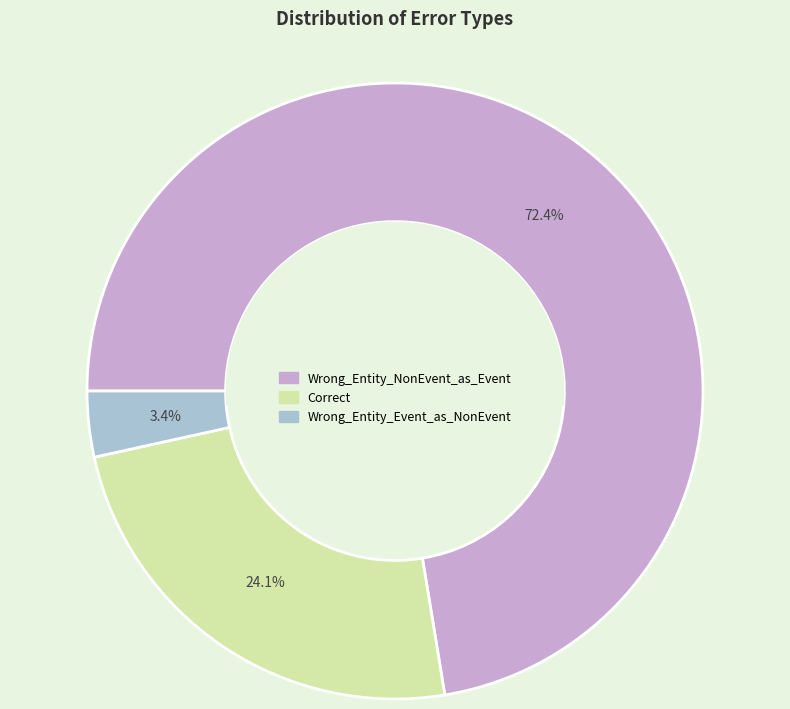

To the nearest percent, what is the average slice percentage?

33%